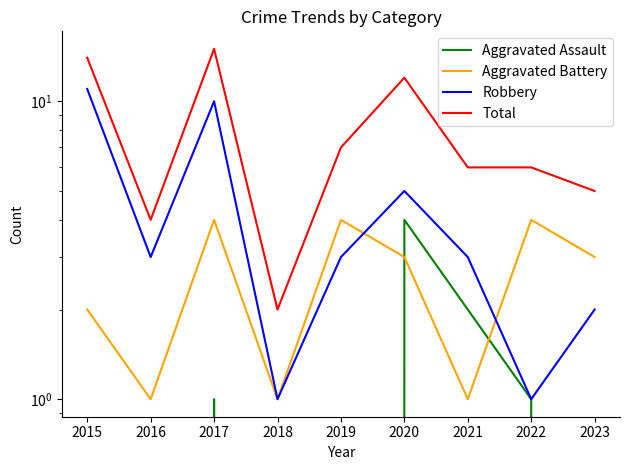

Between 2018 and 2021, which is larger?

2021